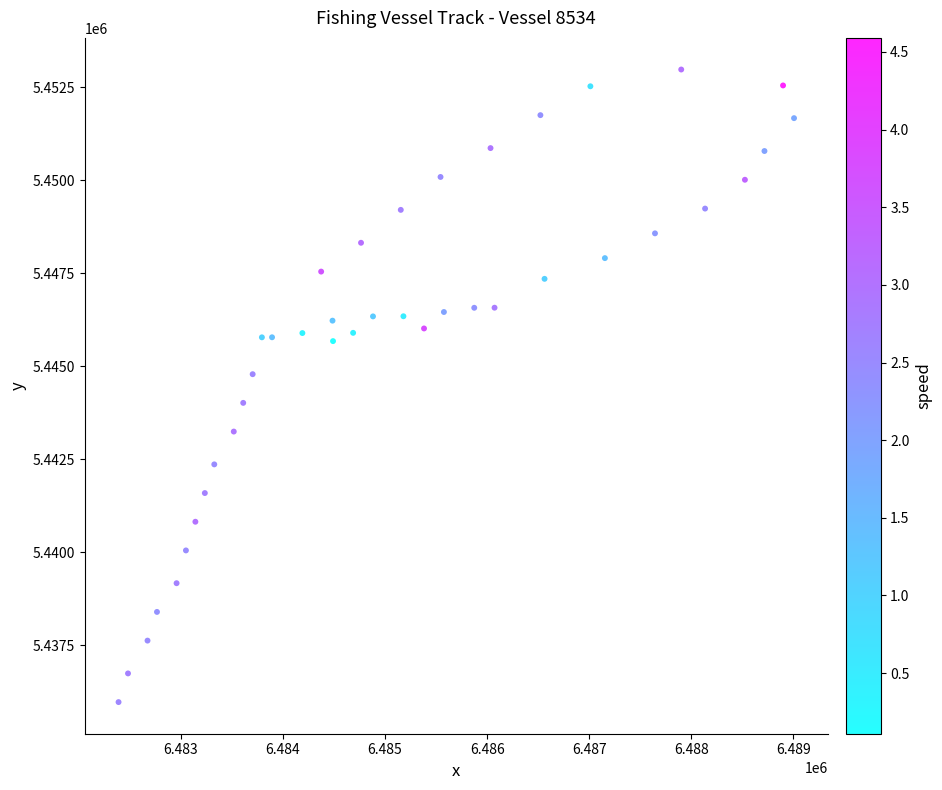

What is the range of X values (max minus min)?

6615.5